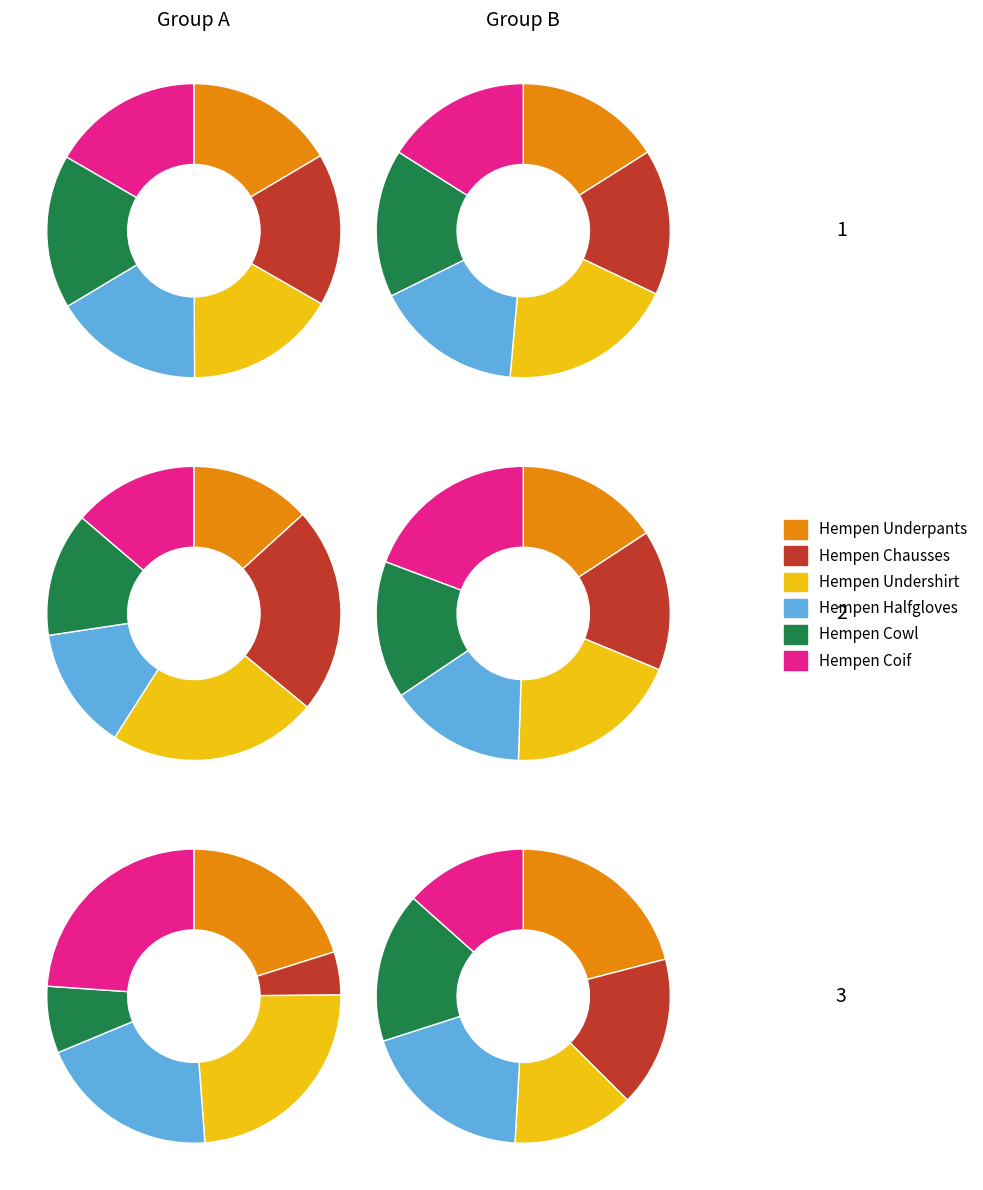

What is the spread (max minus min) of values at Hempen Undershirt?

235